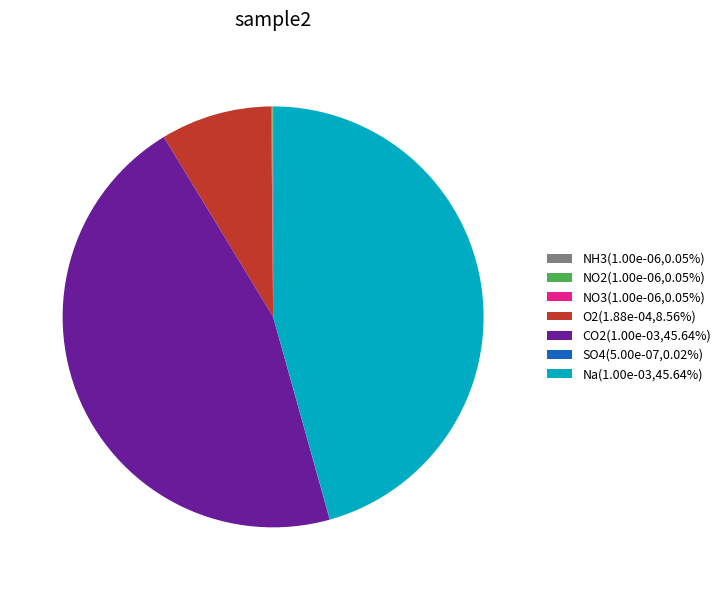

Is there any slice that represents more than half of the pie?

No